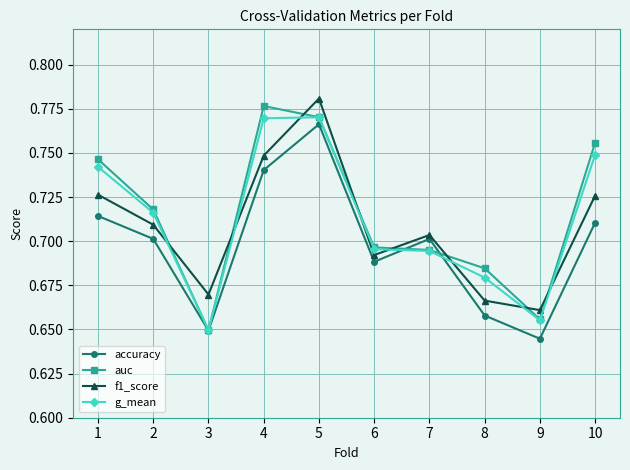

At which category does auc reach its first local peak?

4